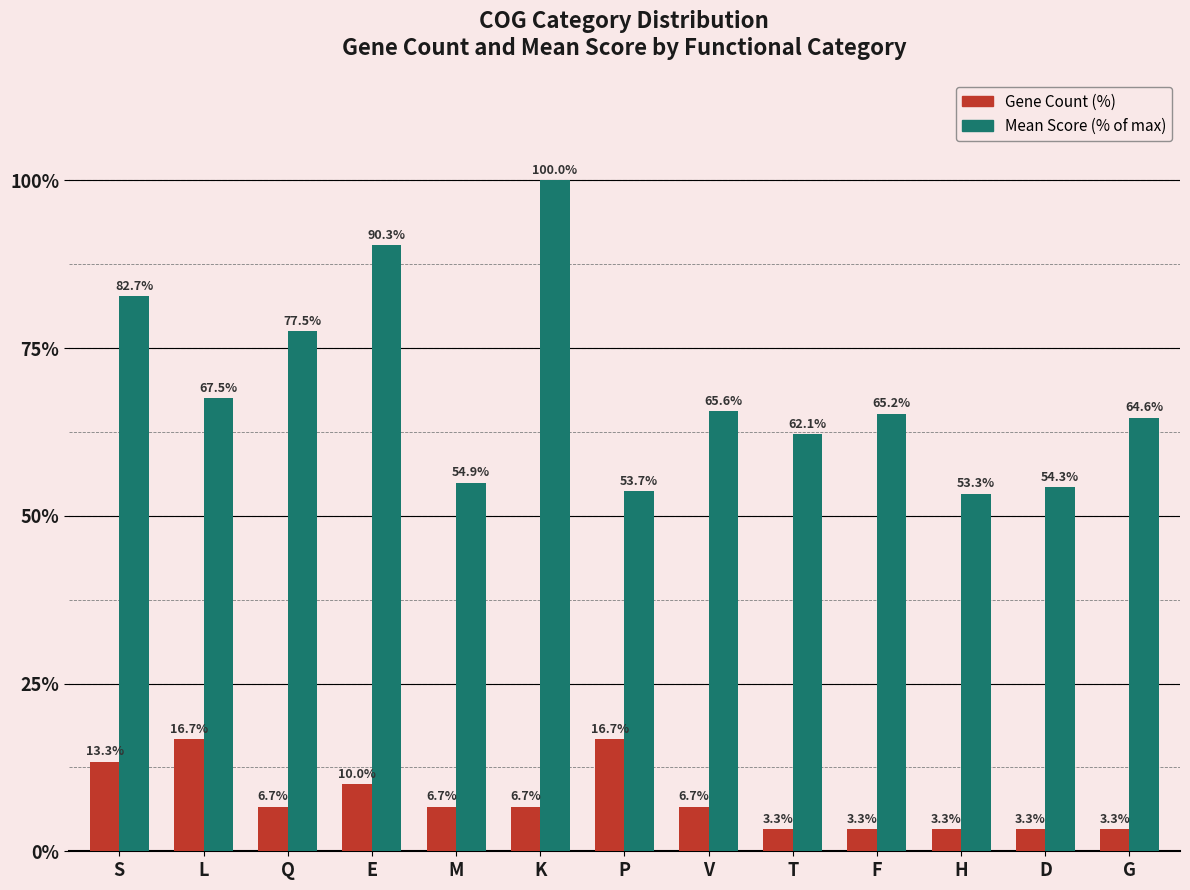

How many bars are there in total?

26